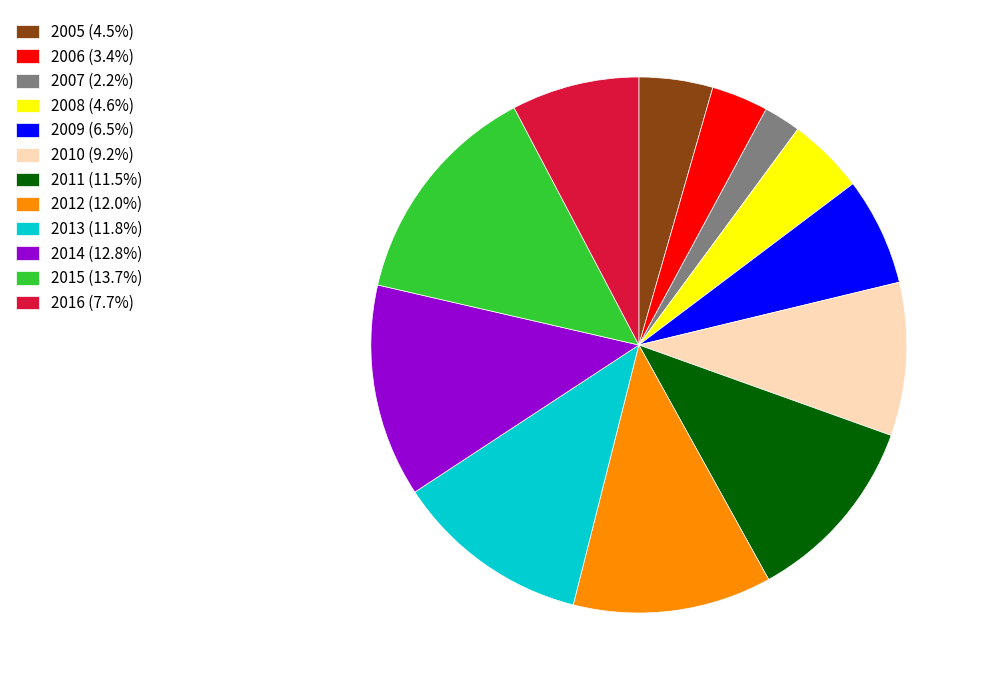

Is the sum of 2012 (12.0%) and 2009 (6.5%) greater than half?

No